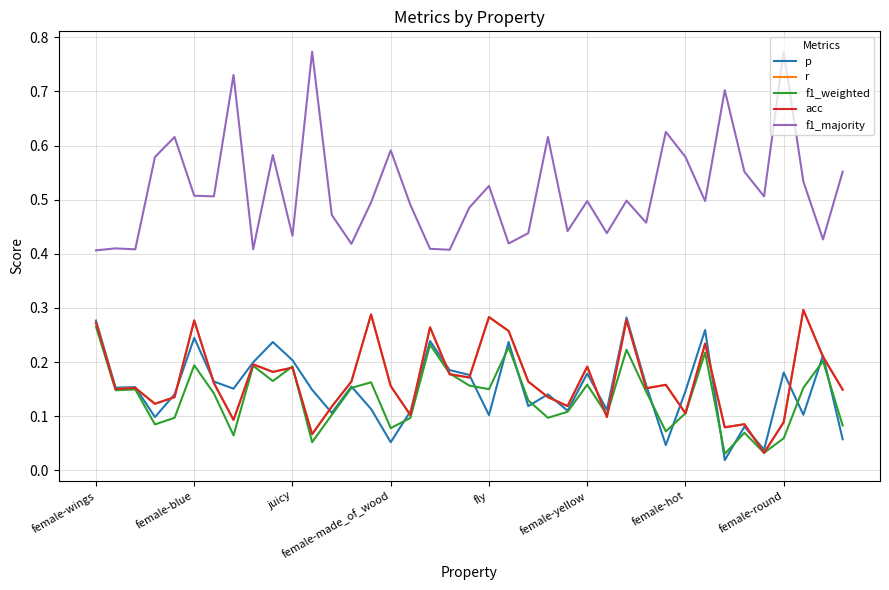

Which series has the widest spread of values?

f1_majority